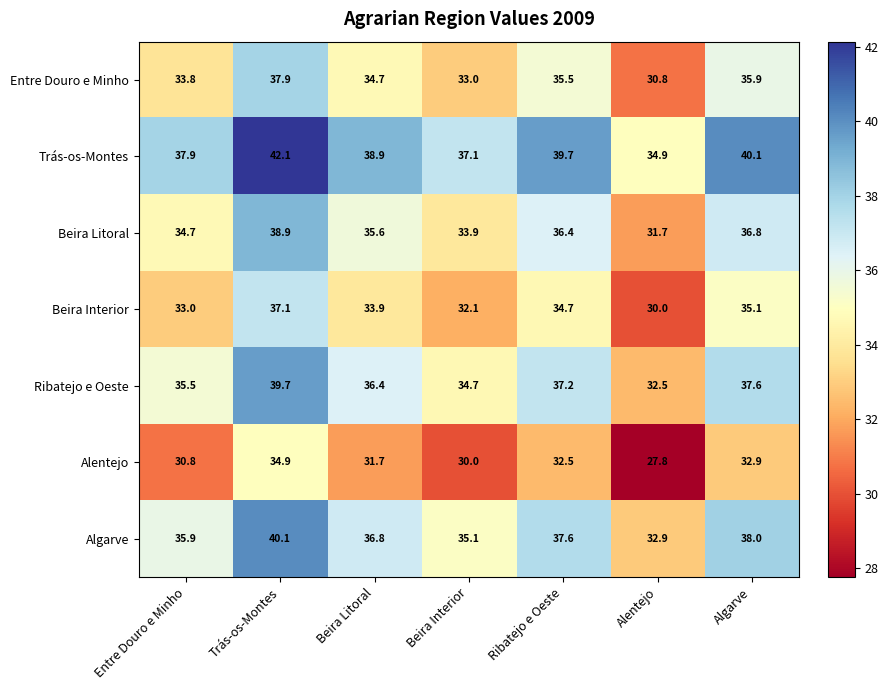

Rank the series by their maximum value, from highest to lowest.

Trás-os-Montes, Algarve, Ribatejo e Oeste, Beira Litoral, Entre Douro e Minho, Beira Interior, Alentejo